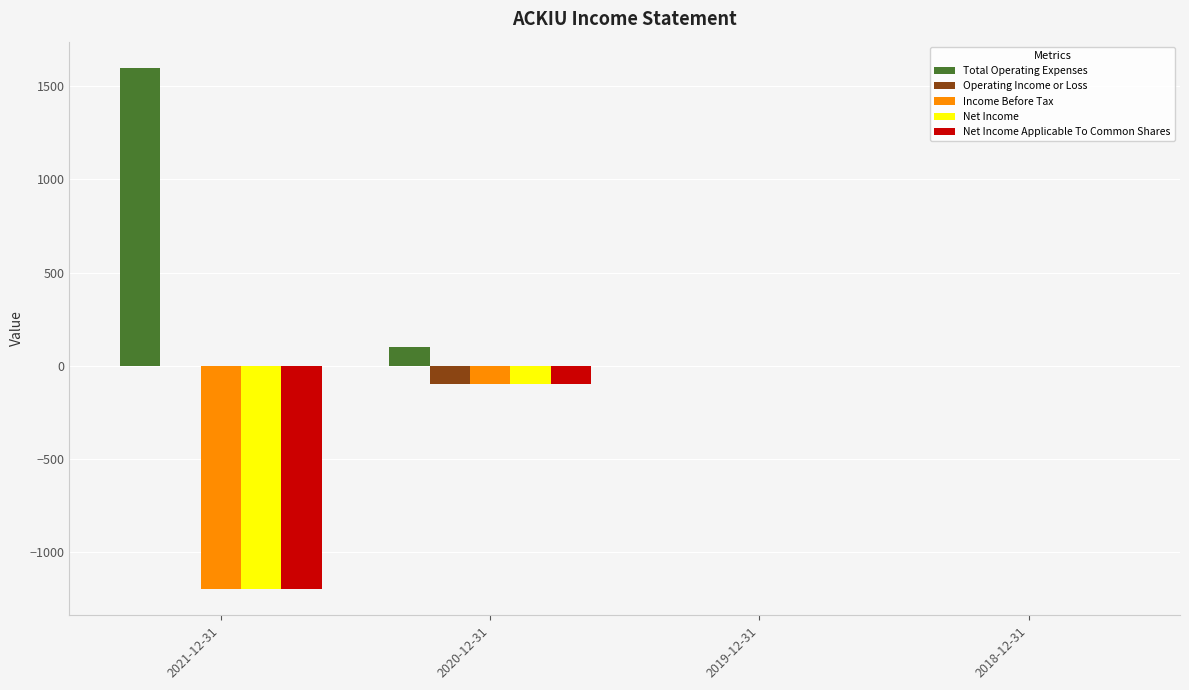

Reading right to left, extract all data points from this chart.

Total Operating Expenses: 0	0	100	1600
Operating Income or Loss: 0	0	-100	0
Income Before Tax: 0	0	-100	-1200
Net Income: 0	0	-100	-1200
Net Income Applicable To Common Shares: 0	0	-100	-1200